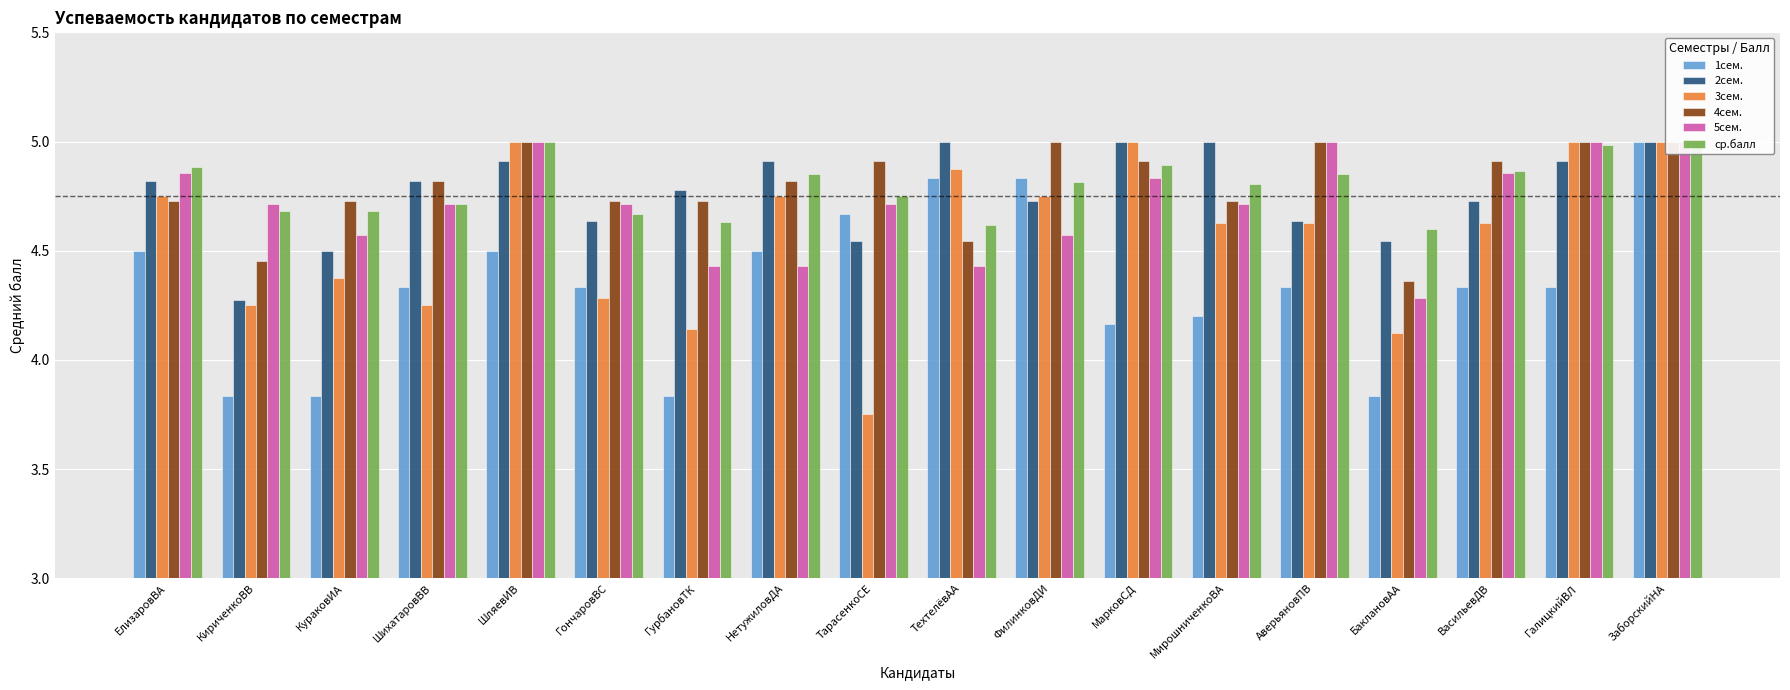

What is the difference between the 1сем. values at ФилинковДИ and МирошниченкоВА?

0.6